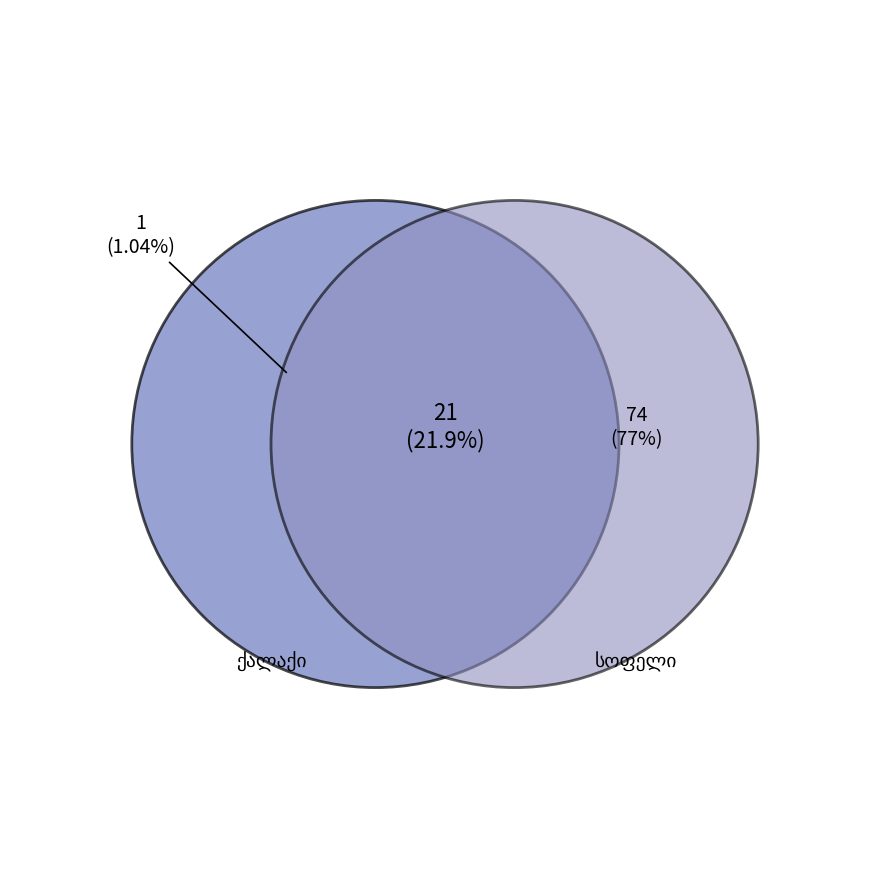

What is the ratio of the value at ადმინისტრაციული ერთეული to the value at სოფელი?

0.3